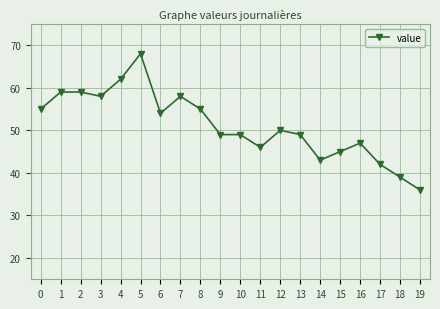

Reading right to left, transcribe all the data shown in this chart.

19=36	18=39	17=42	16=47	15=45	14=43	13=49	12=50	11=46	10=49	9=49	8=55	7=58	6=54	5=68	4=62	3=58	2=59	1=59	0=55